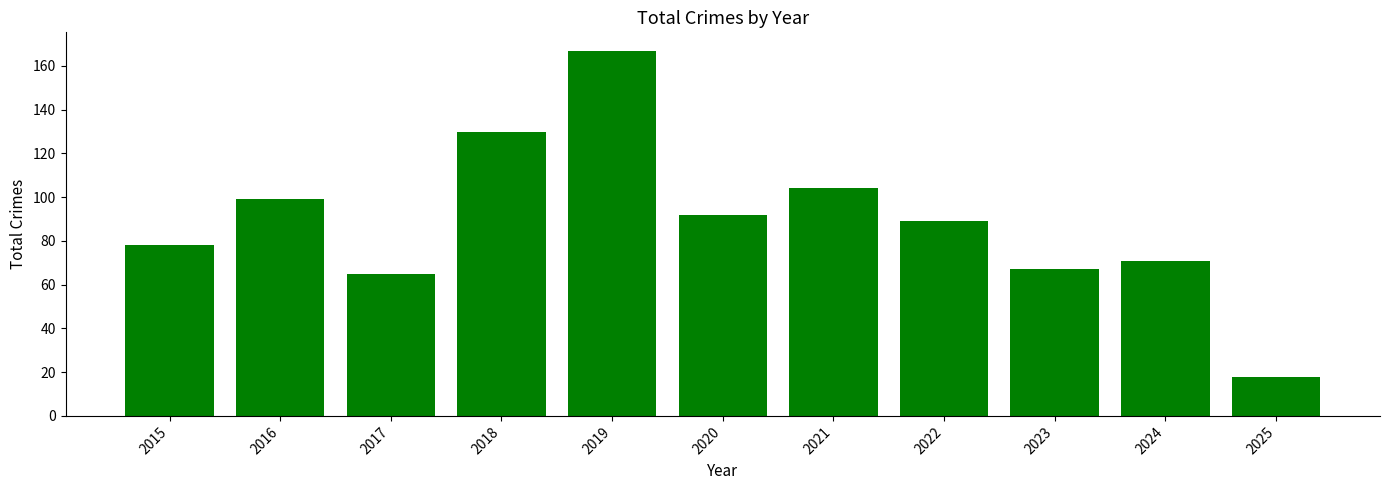

Does the chart contain any negative values?

No